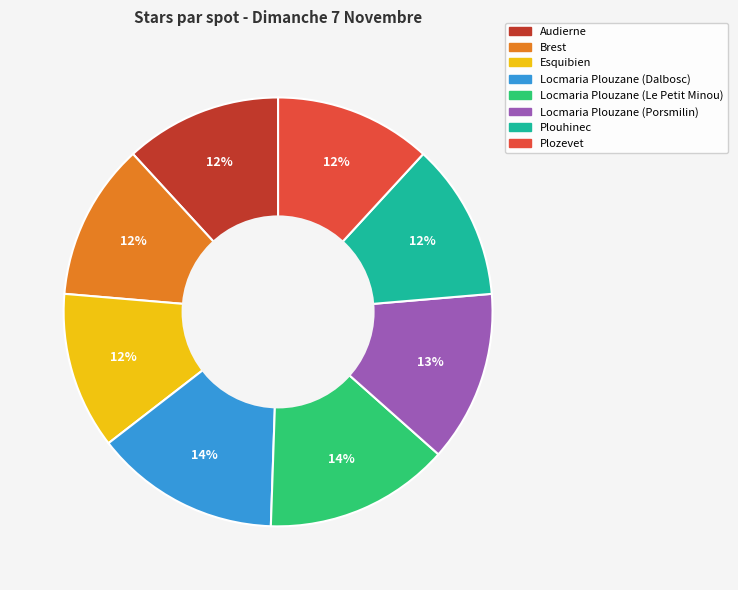

To the nearest percent, what portion does Plouhinec represent?

12%